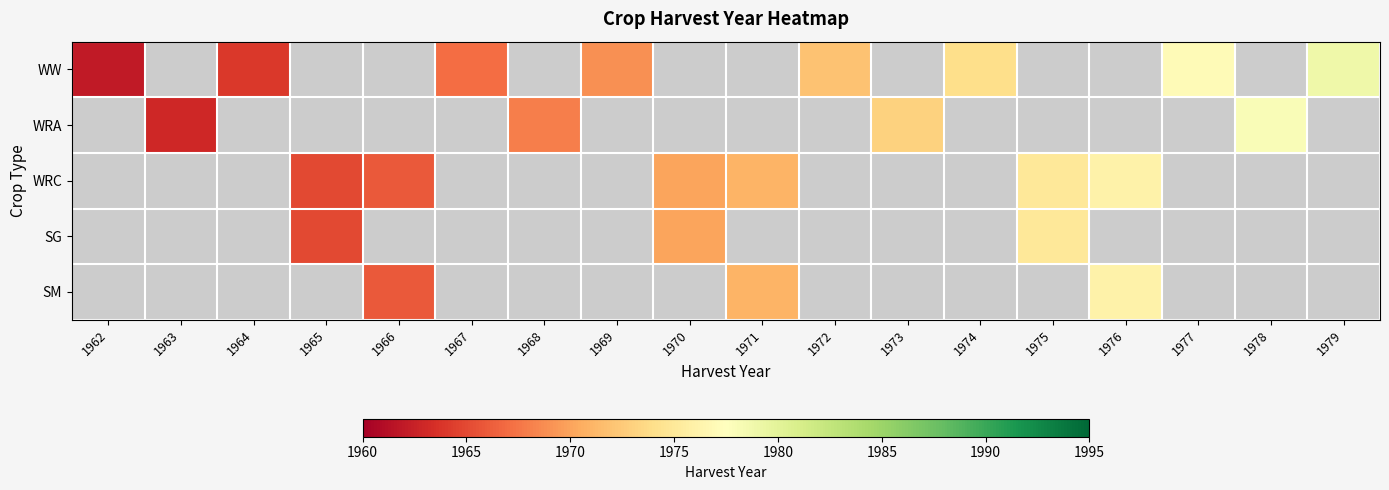

Count the number of data series in this chart.

5